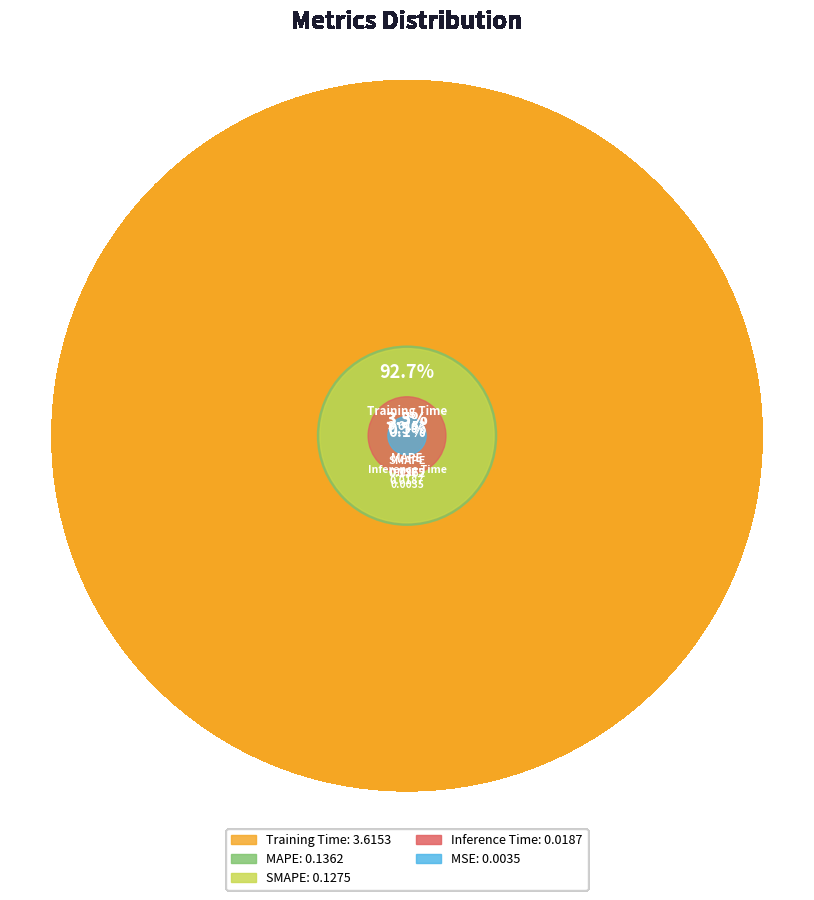

Is it true that MSE is 0% of the pie?

True